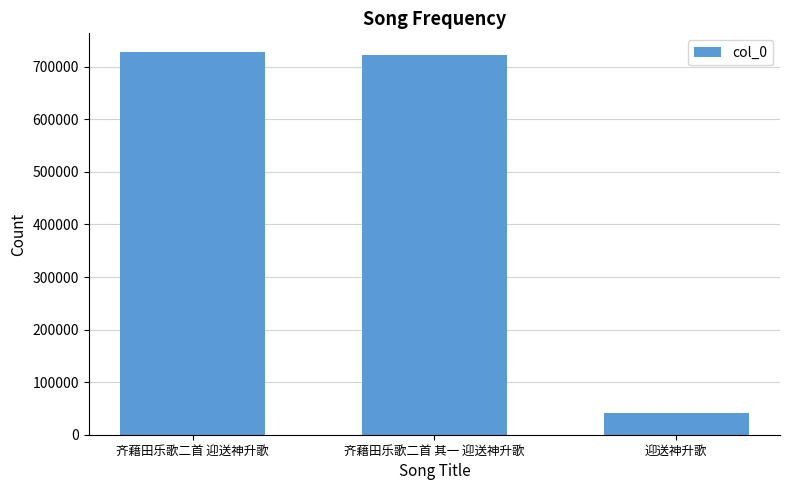

What is the label of the 1st bar from the left?

齐藉田乐歌二首 迎送神升歌